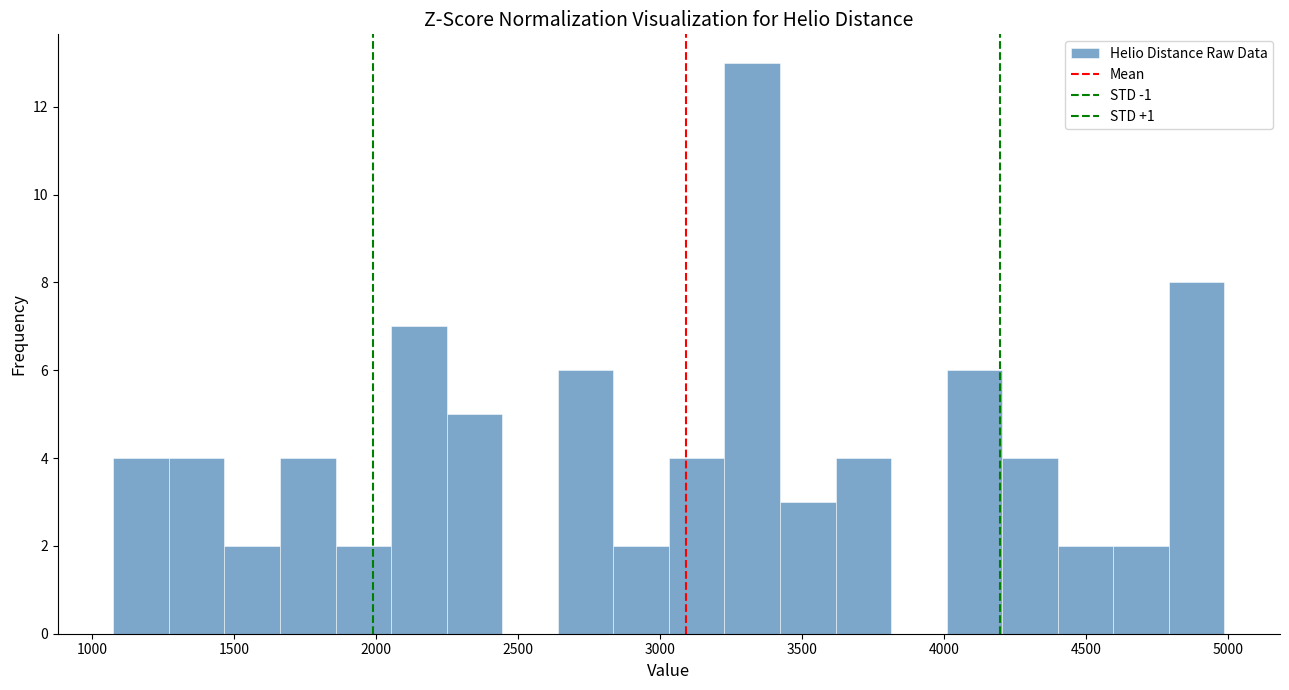

Read against the x-axis, roughly where is the centre of the tallest bar?

3300